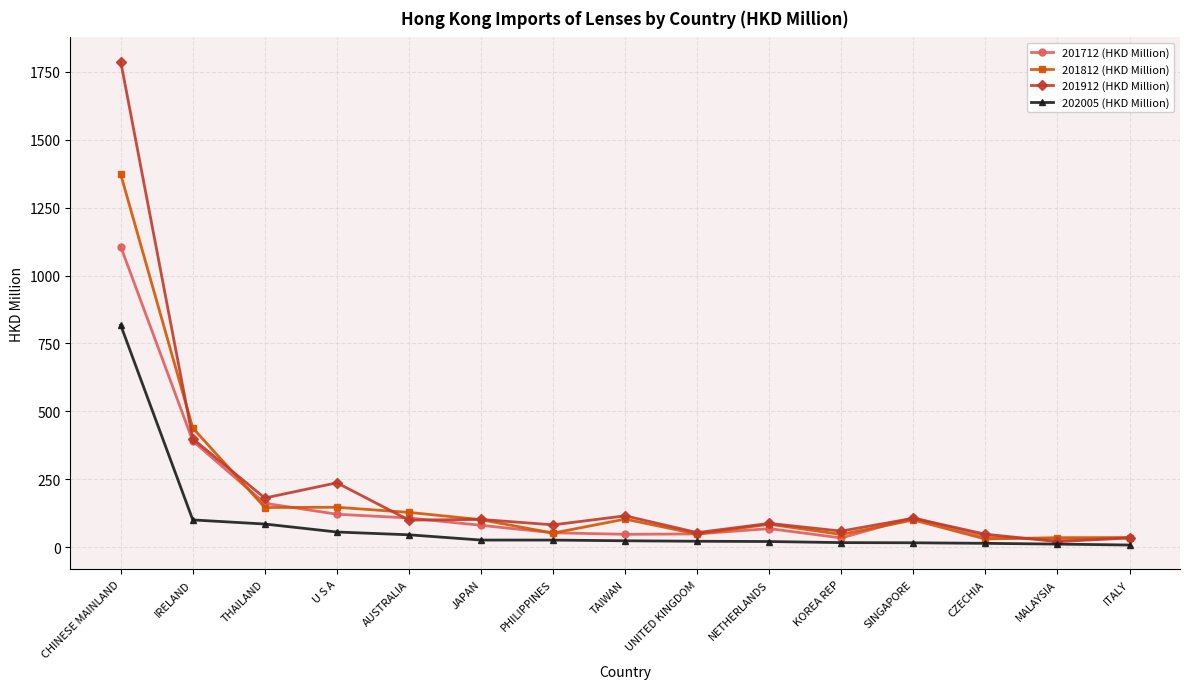

What is the minimum value for 201912 (HKD Million)?

20.1